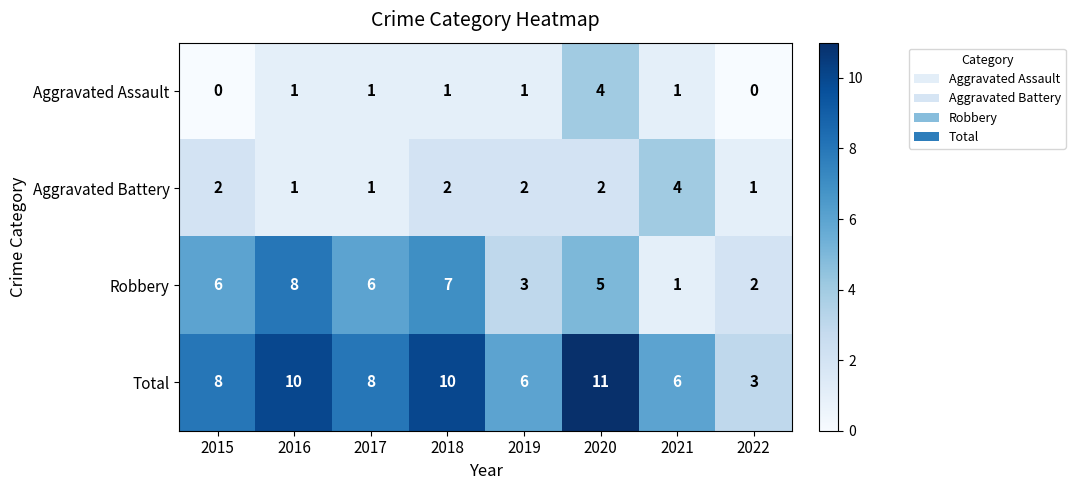

The Aggravated Battery series shows 2 at 2015. True or false?

True